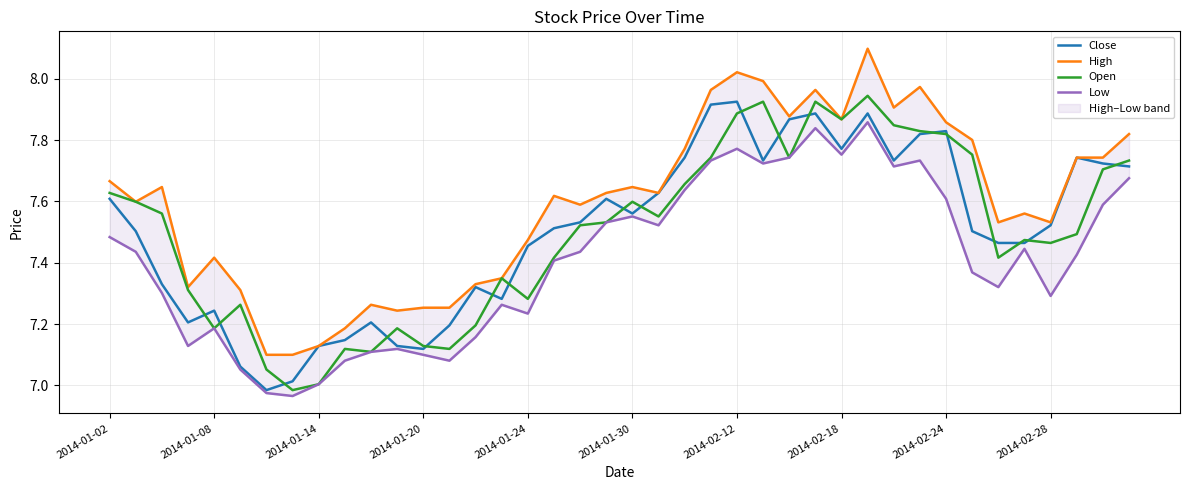

True or false: Open and High intersect in this chart.

False